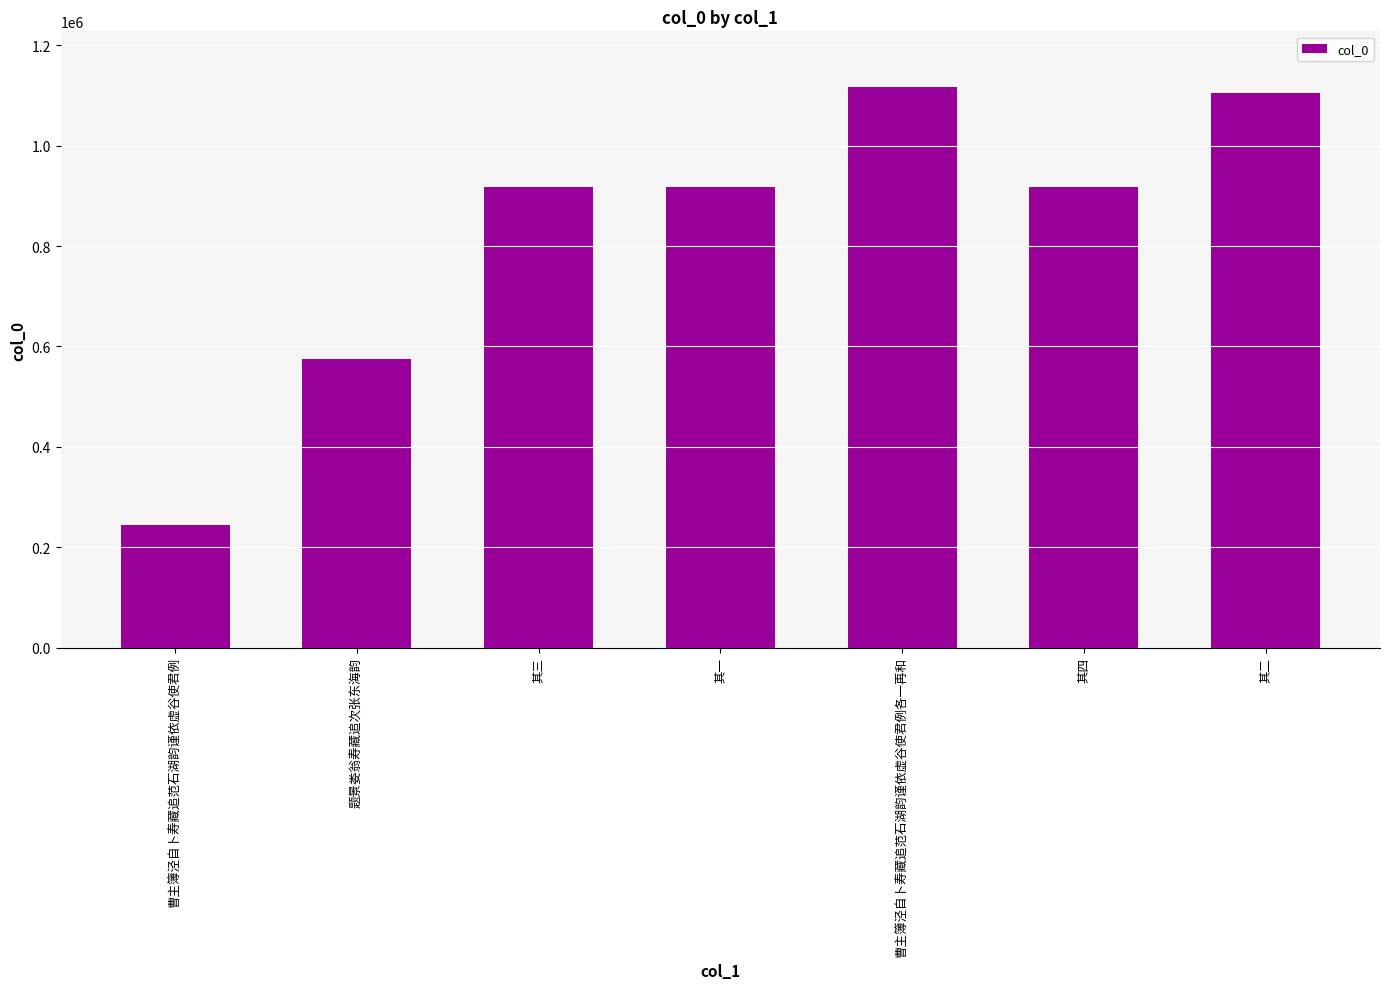

What is the average value?

827826